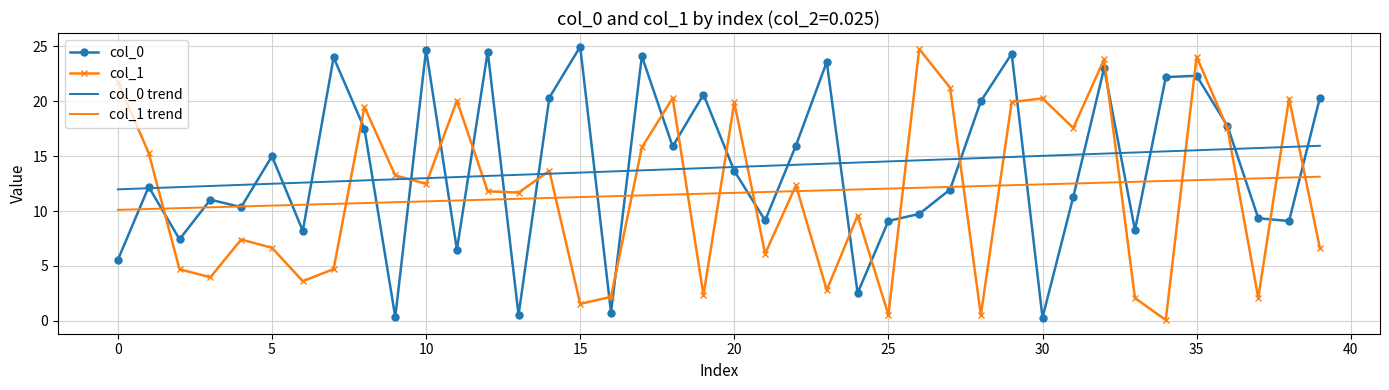

What is the lowest value of the col_0 trend series?

12.0